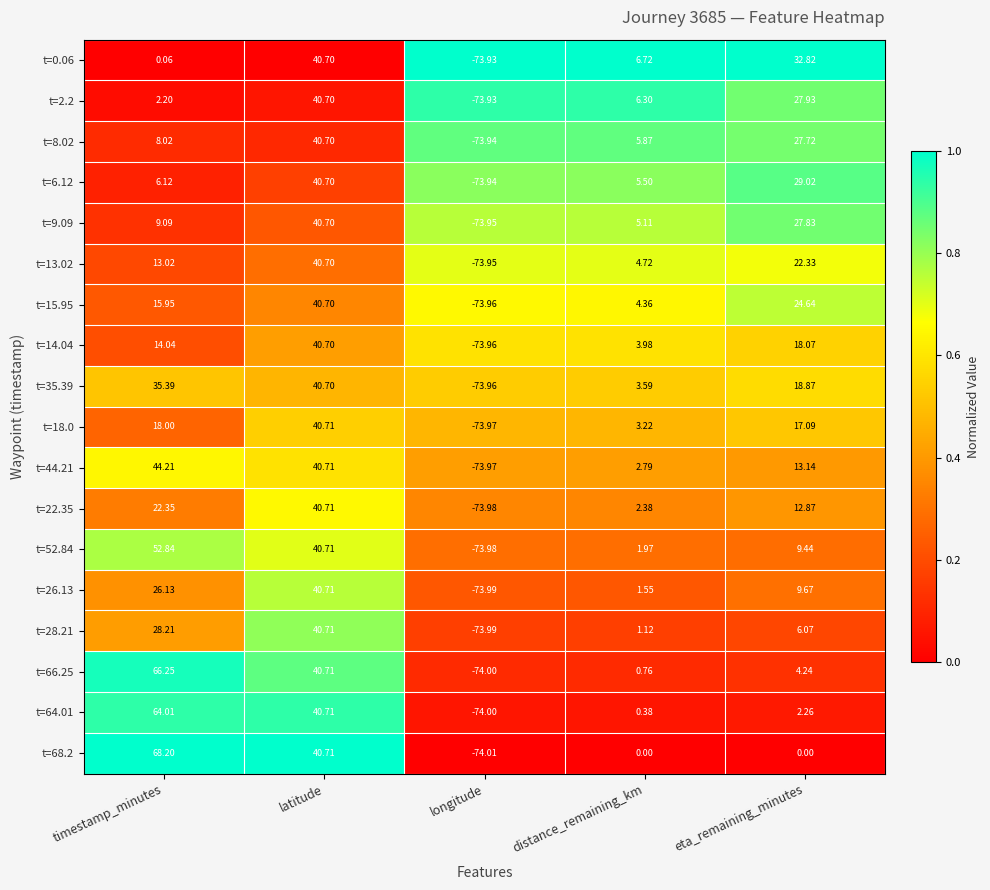

At which label does t=15.95 first exceed 15?

timestamp_minutes